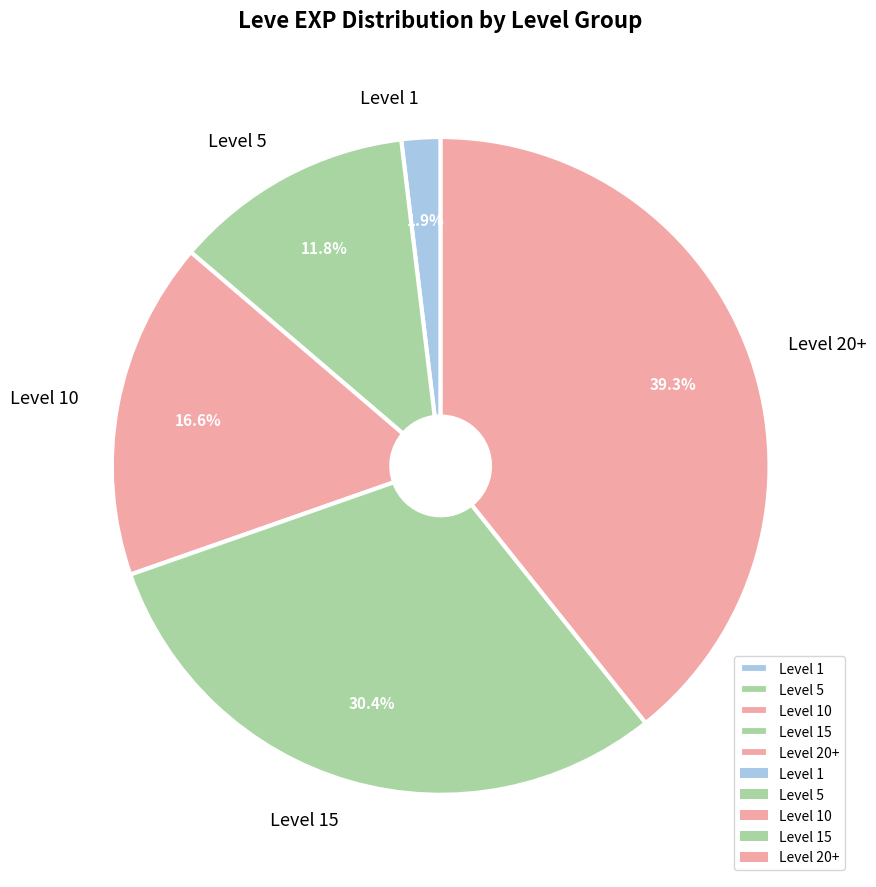

Which has a higher value, Level 20+ or Level 1?

Level 20+